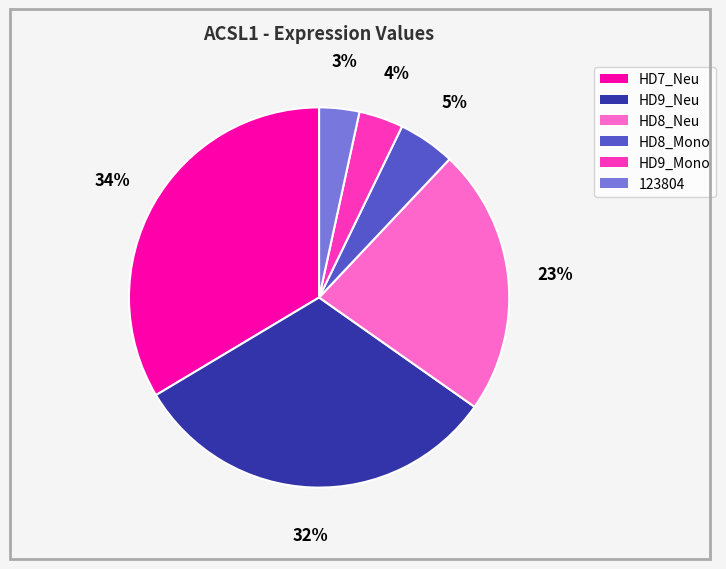

Is it true that HD9_Mono is 16% of the pie?

False